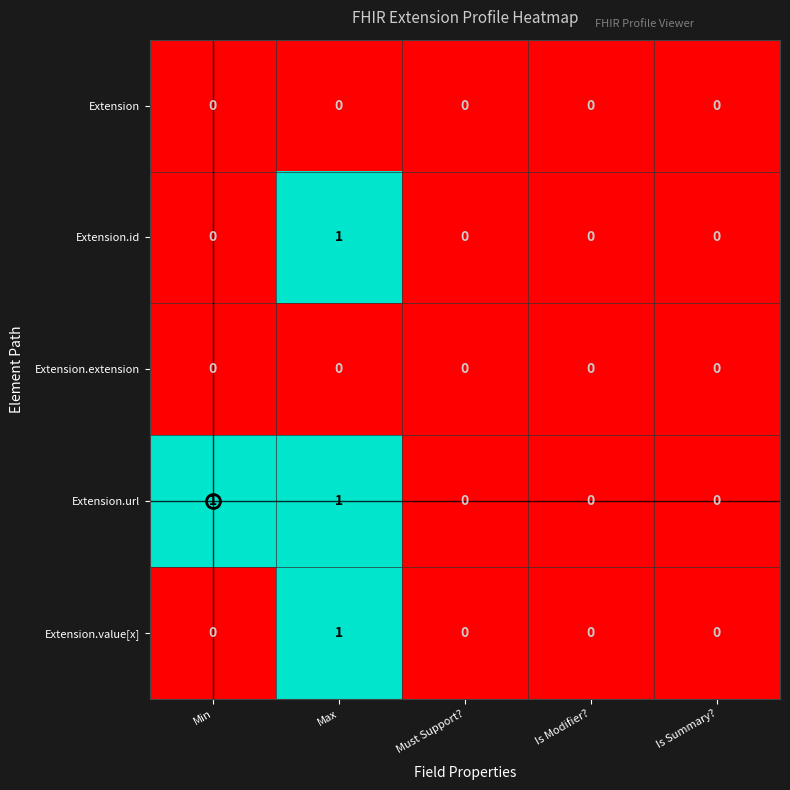

How many distinct data groups are displayed?

5